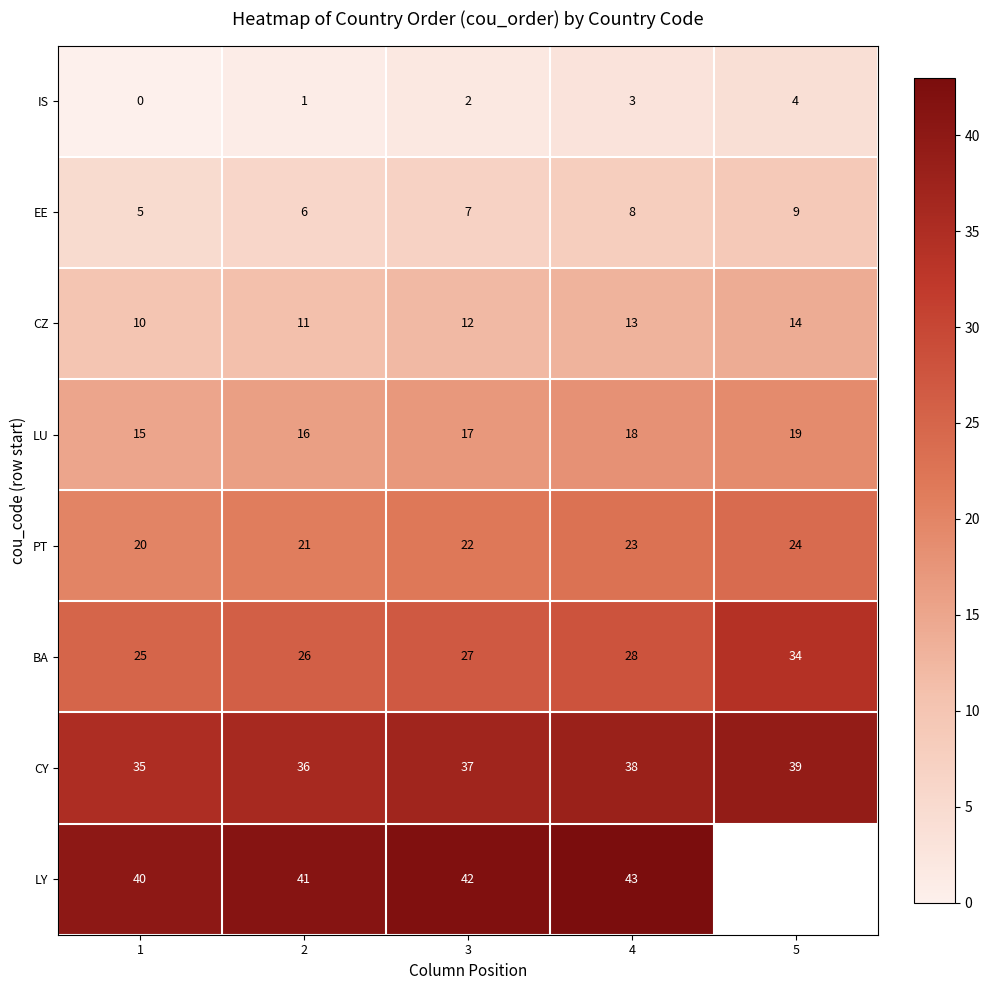

What value does the CZ series have at 4?

13